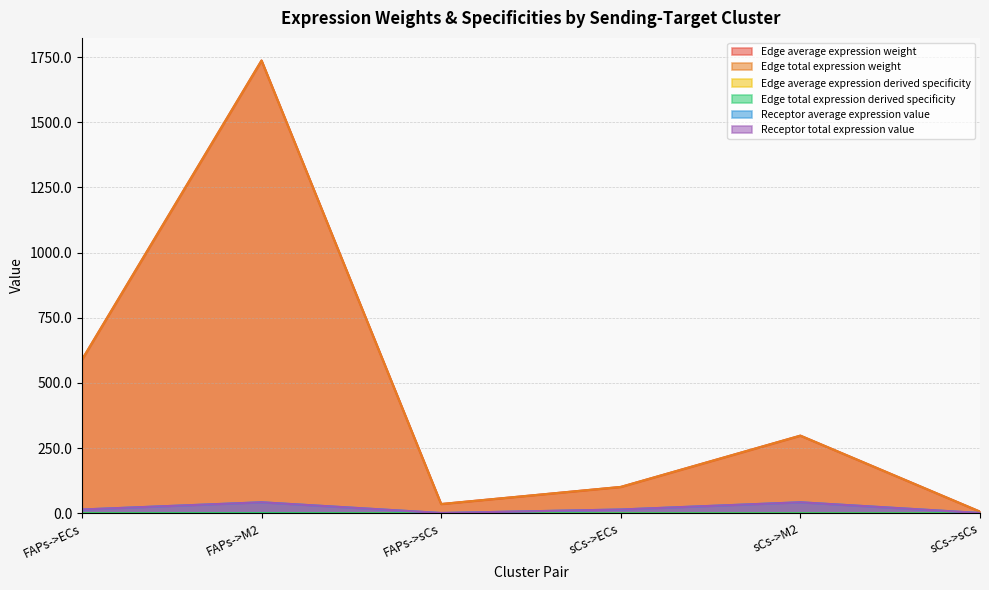

True or false: Receptor average expression value and Receptor total expression value cross at least once.

False